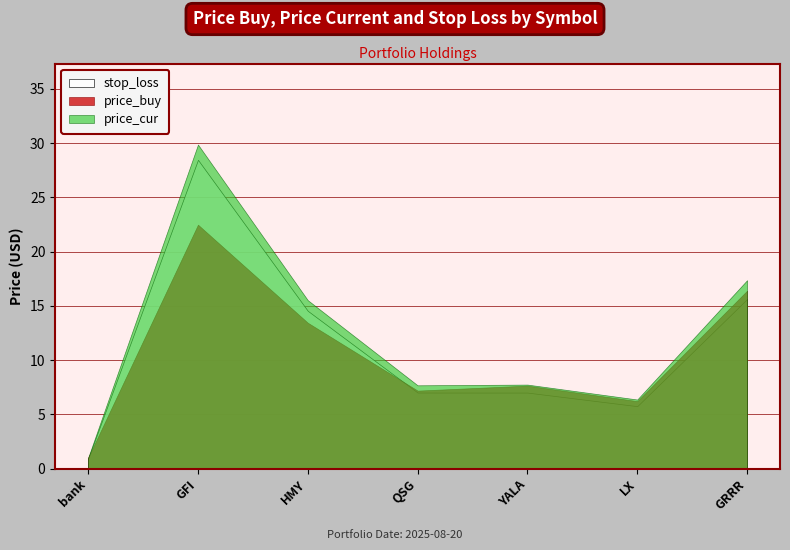

At how many categories does at least one series exceed 8?

3